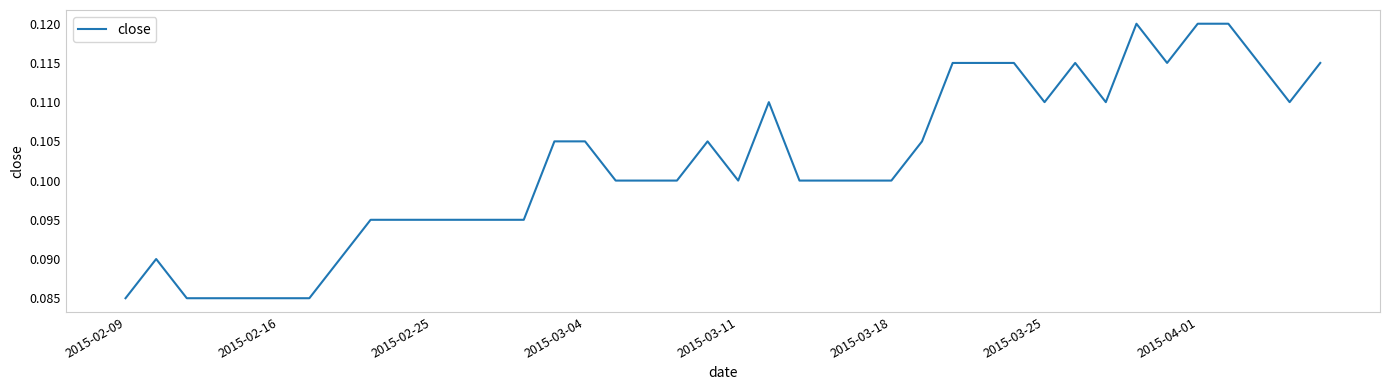

What is the smallest value displayed?

0.1